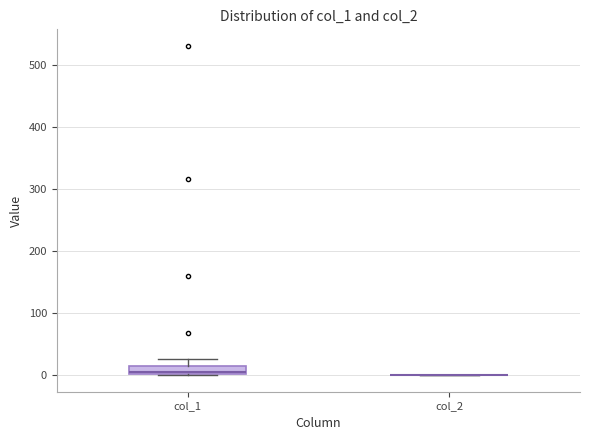

Which box is the tallest, from its lower edge to its upper edge?

col_1